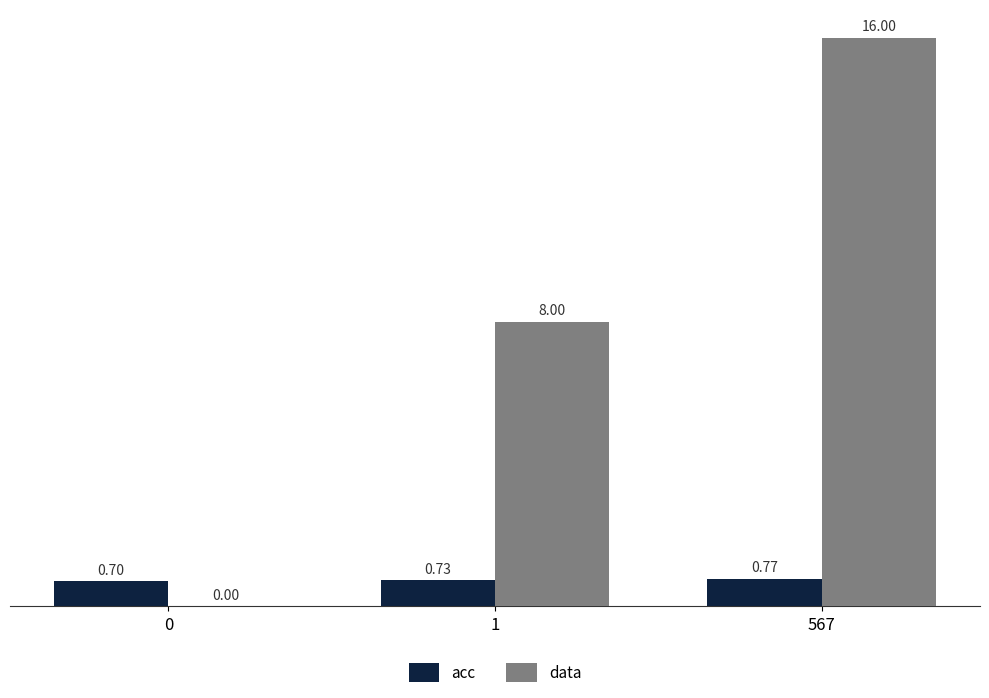

True or false: acc has a value of 1.3 at 567.

False